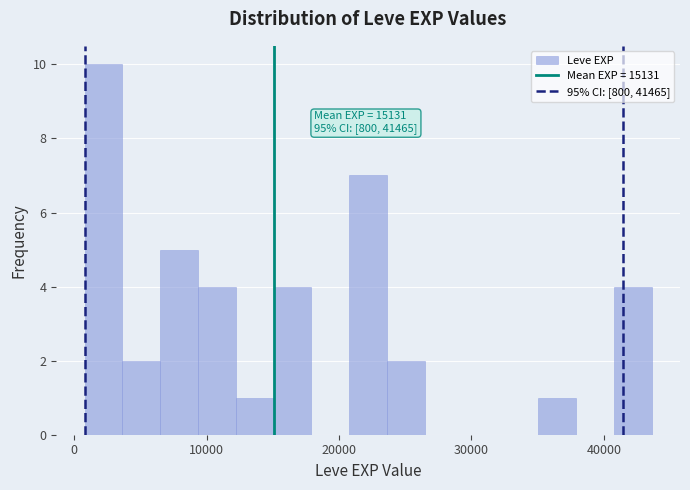

Read against the x-axis, roughly where is the centre of the tallest bar?

2000